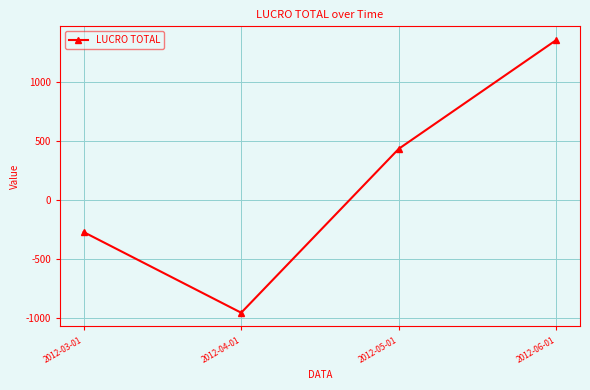

Reading right to left, transcribe all the data shown in this chart.

1354.3	431.8	-958.1	-274.0